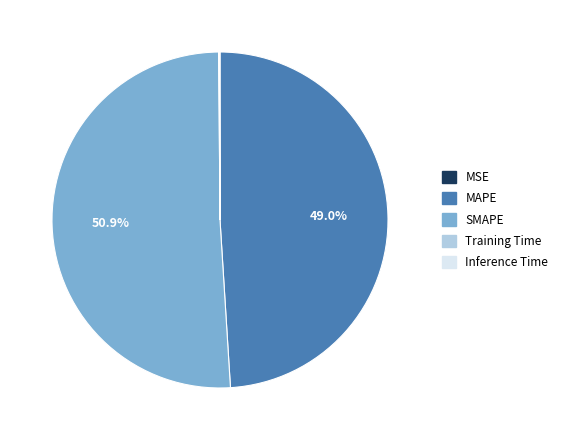

To the nearest percent, what is the difference between the largest and smallest slice percentages?

51%